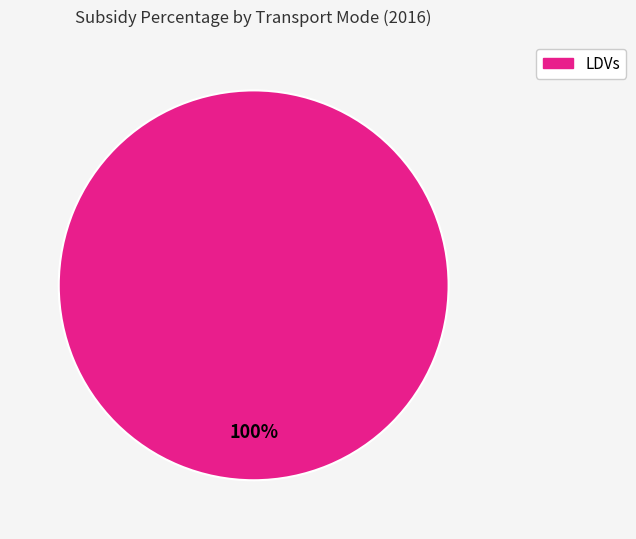

Is there any slice that represents more than half of the pie?

Yes